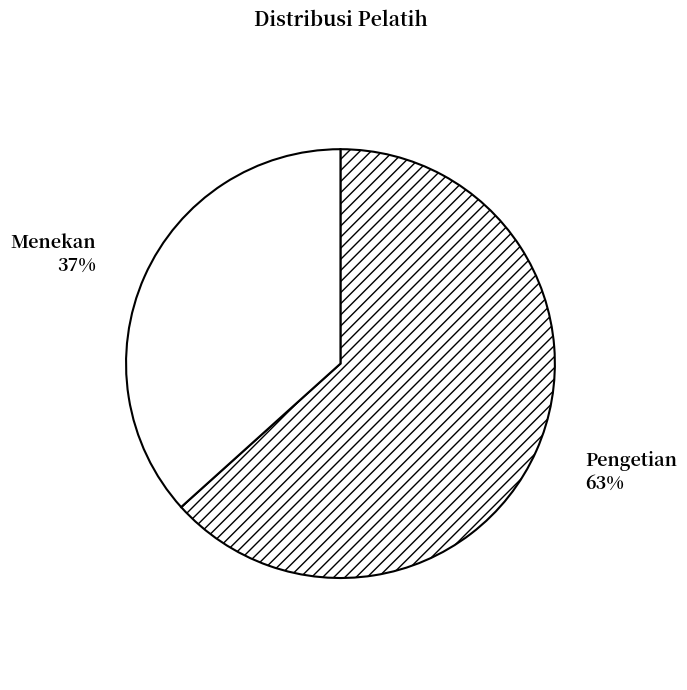

What is the ratio of the value at Pengetian to the value at Menekan?

1.7